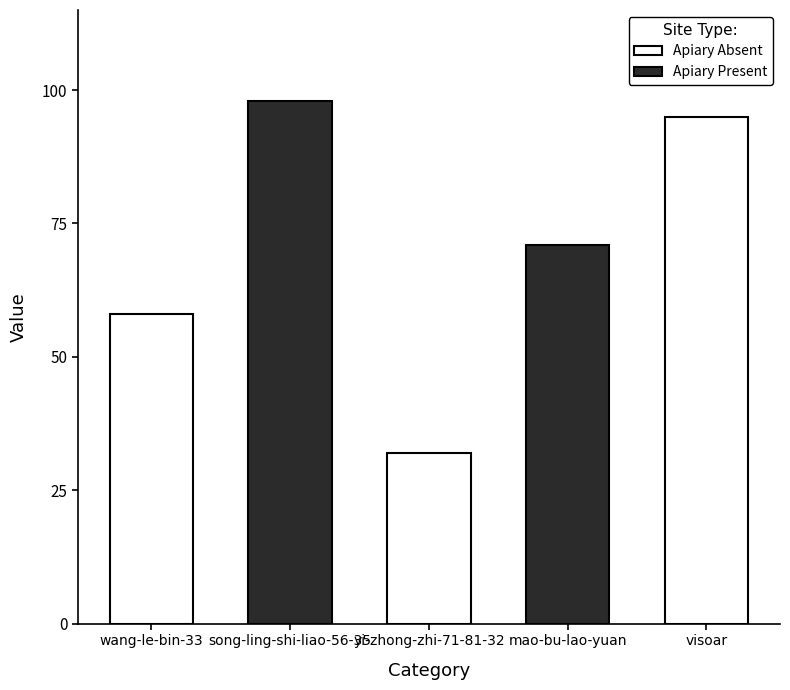

Does the chart contain any negative values?

No